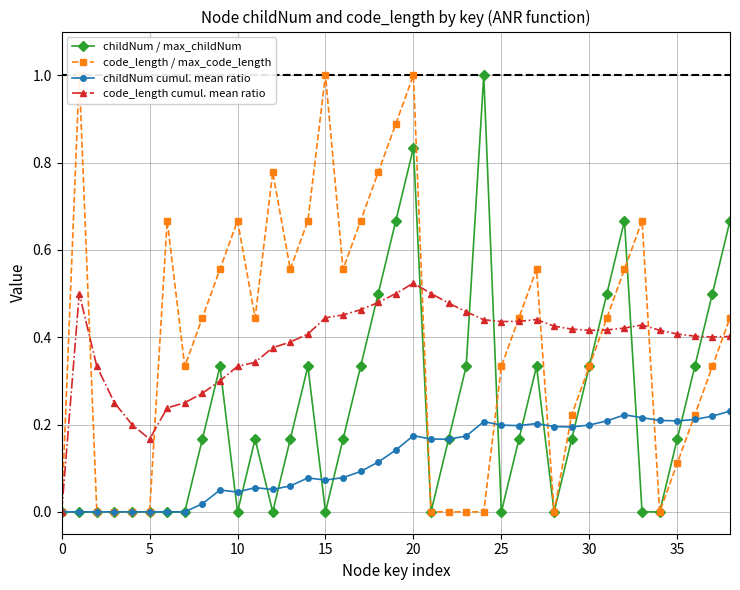

How many interior local valleys does the code_length cumul. mean ratio series have?

4